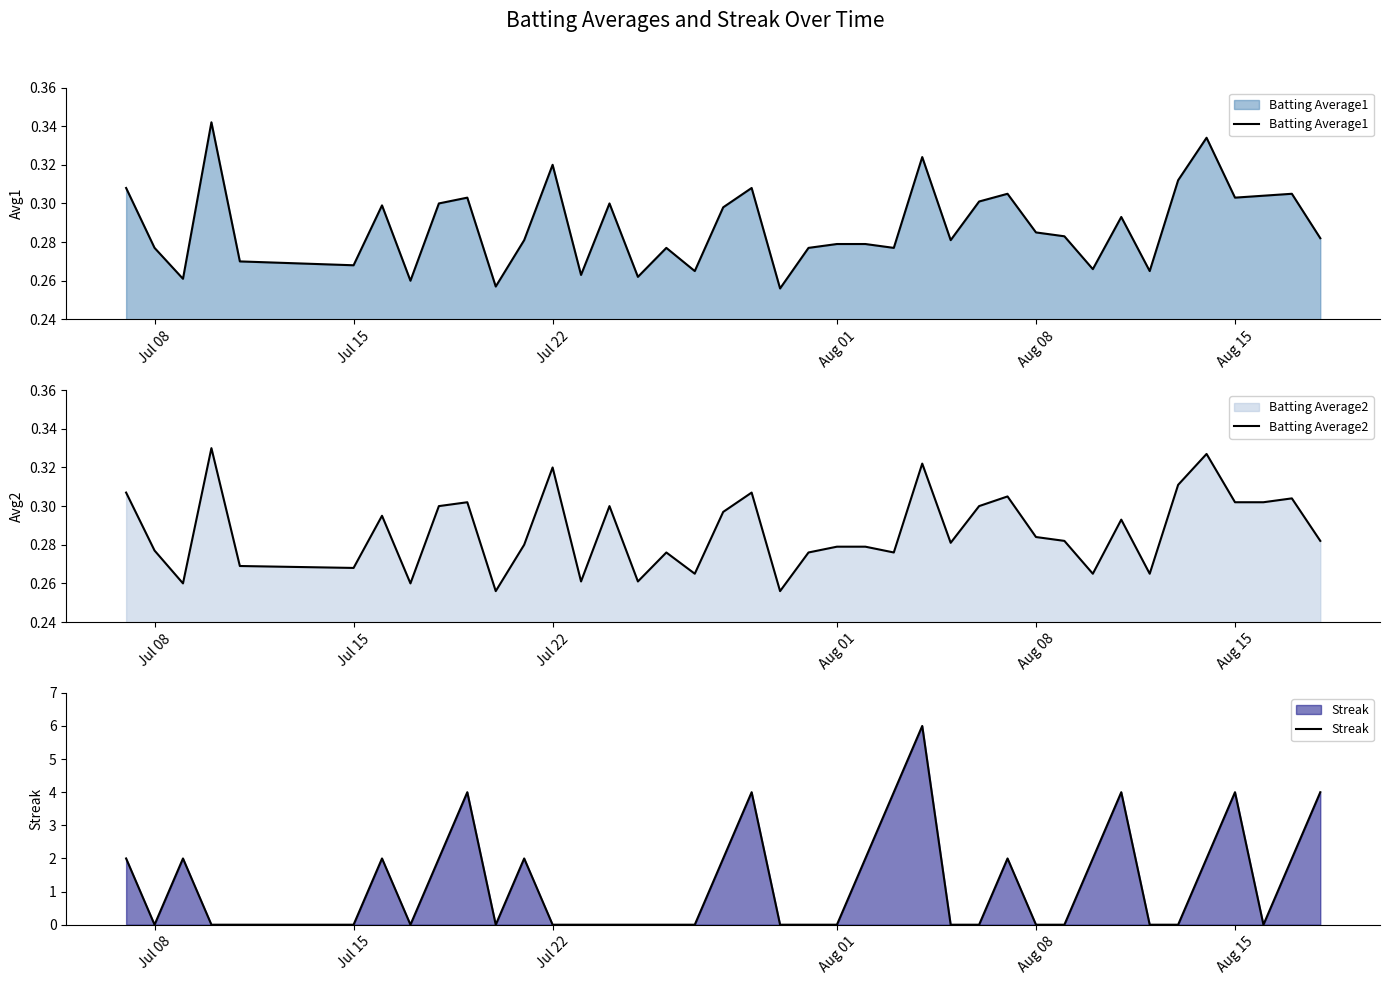

True or false: Streak has a value of 0 at Jul 08.

True